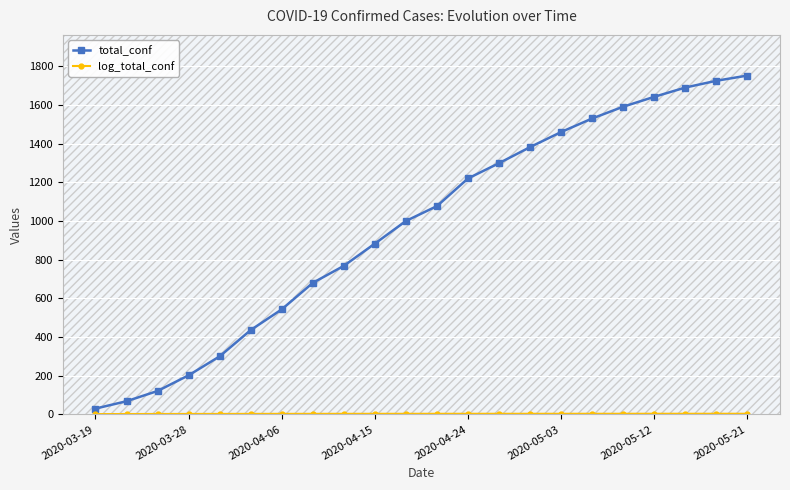

At how many categories does at least one series exceed 821?

13